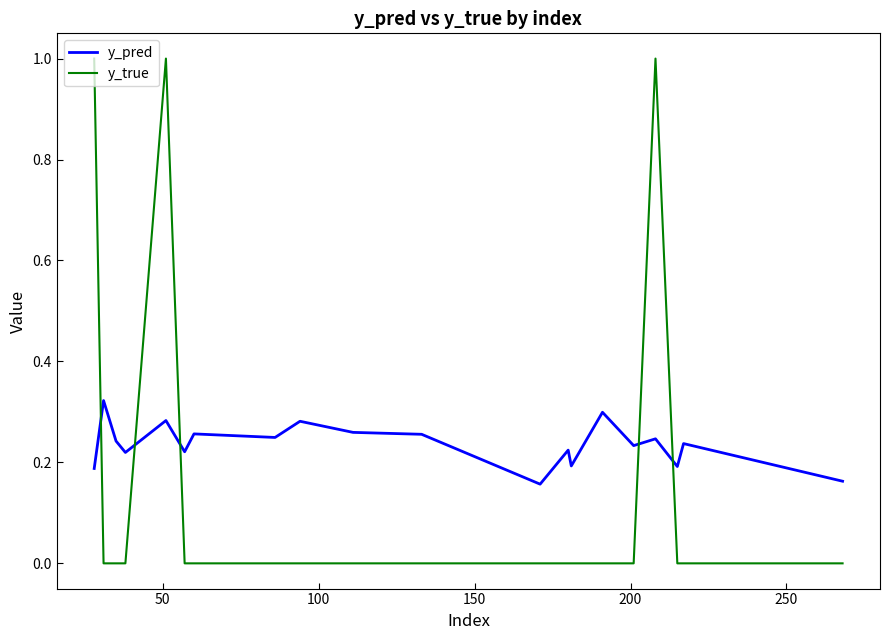

How many times do y_true and y_pred cross each other?

5